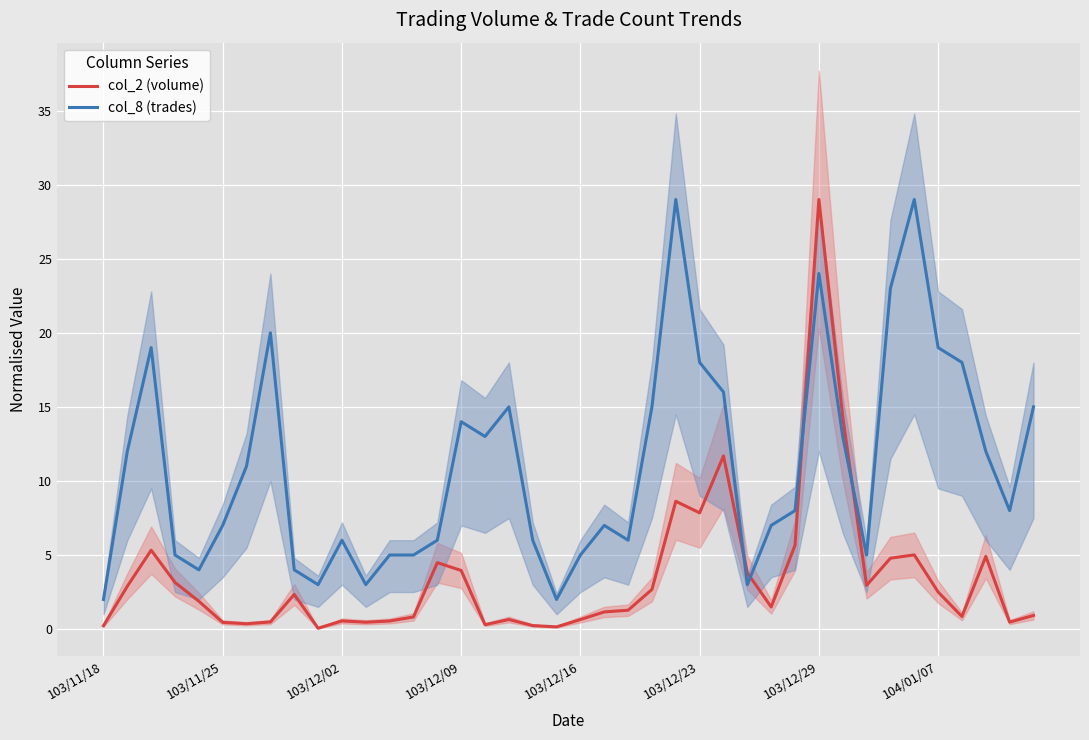

At which label does col_2 (volume) reach its peak?

103/12/29